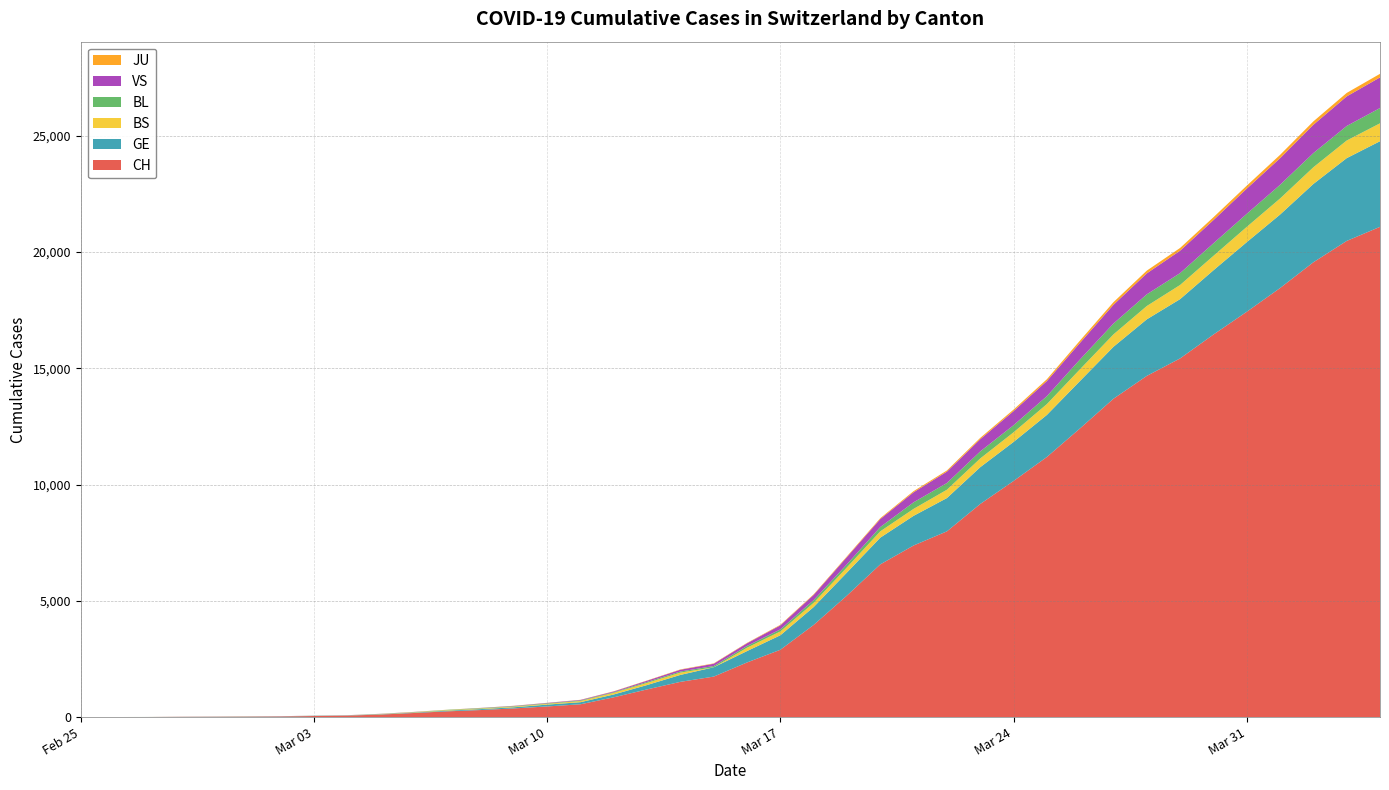

Reading right to left, what are all the values shown in this chart?

CH: 21088	20482	19564	18455	17435	16455	15429	14677	13695	12424	11188	10156	9167	7990	7382	6569	5229	3965	2896	2350	1742	1516	1191	852	551	458	373	303	247	176	109	63	46	26	20	14	11	4	2	1
GE: 3683	3561	3369	3161	2994	2764	2550	2433	2234	2041	1809	1679	1582	1432	1276	1150	991	769	623	490	401	298	188	121	90	79	49	40	30	18	13	9	9	7	7	5	3	1	1	0
BS: 771	758	718	691	657	621	609	573	534	505	466	414	376	358	299	272	222	182	165	144	0	100	92	73	49	33	28	24	21	15	8	3	3	1	1	1	1	1	0	0
BL: 656	625	610	588	561	539	511	502	466	422	341	306	302	289	282	184	134	116	89	76	54	47	42	26	26	22	20	19	15	6	6	2	2	2	2	2	1	0	0	0
VS: 1319	1273	1218	1145	1085	1000	964	902	808	715	651	606	527	490	433	346	311	225	173	116	98	76	53	30	22	17	12	7	0	6	5	4	3	3	0	1	1	0	0	0
JU: 153	149	145	144	127	122	118	118	112	99	78	66	57	51	49	37	31	26	24	17	16	15	10	9	6	6	5	4	4	3	2	1	1	0	0	0	0	0	0	0